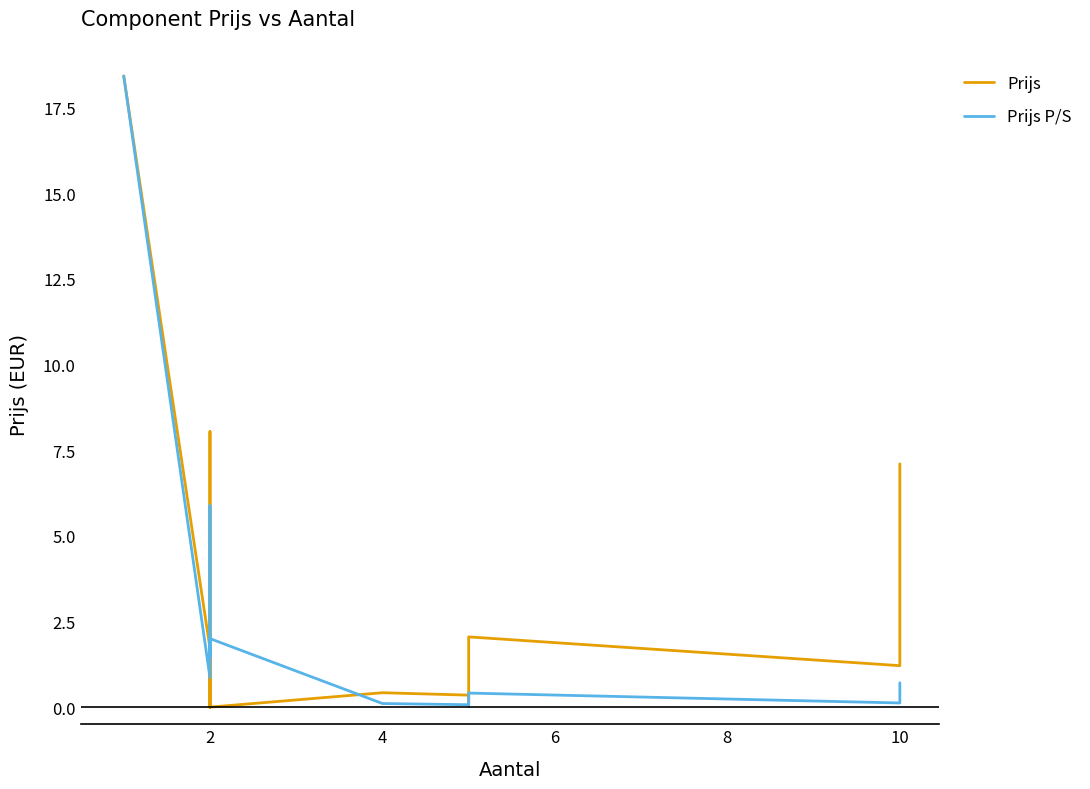

What is the highest value of the Prijs P/S series?

18.4